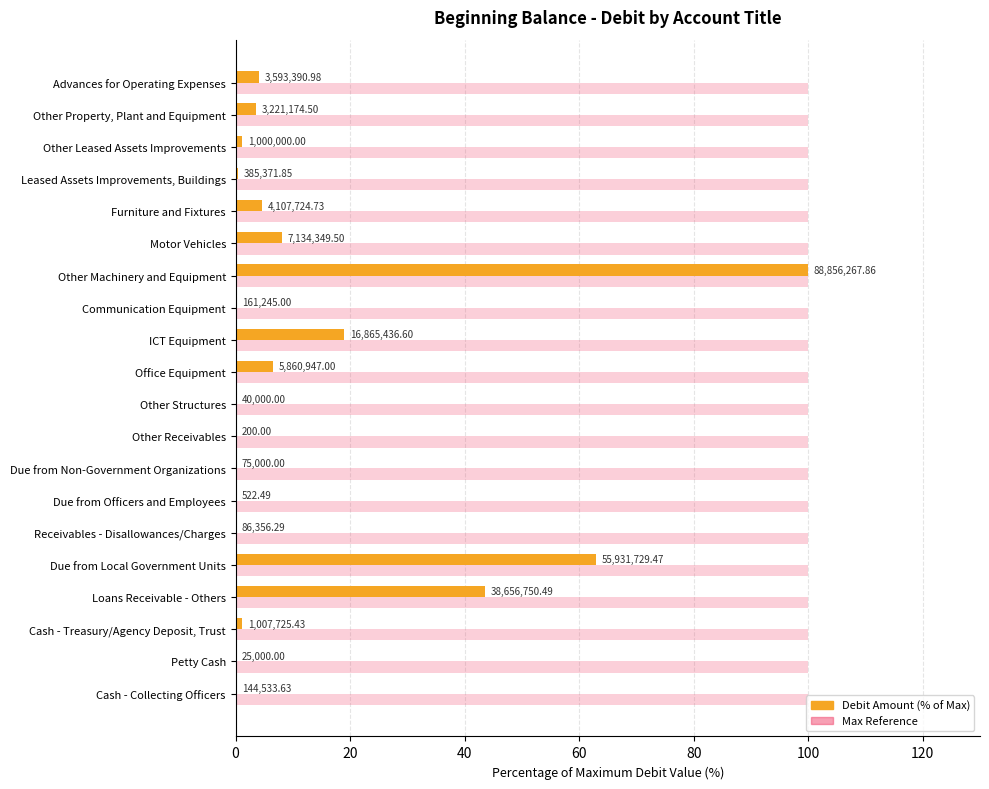

The Max Scale series shows 0.1 at 80. True or false?

False